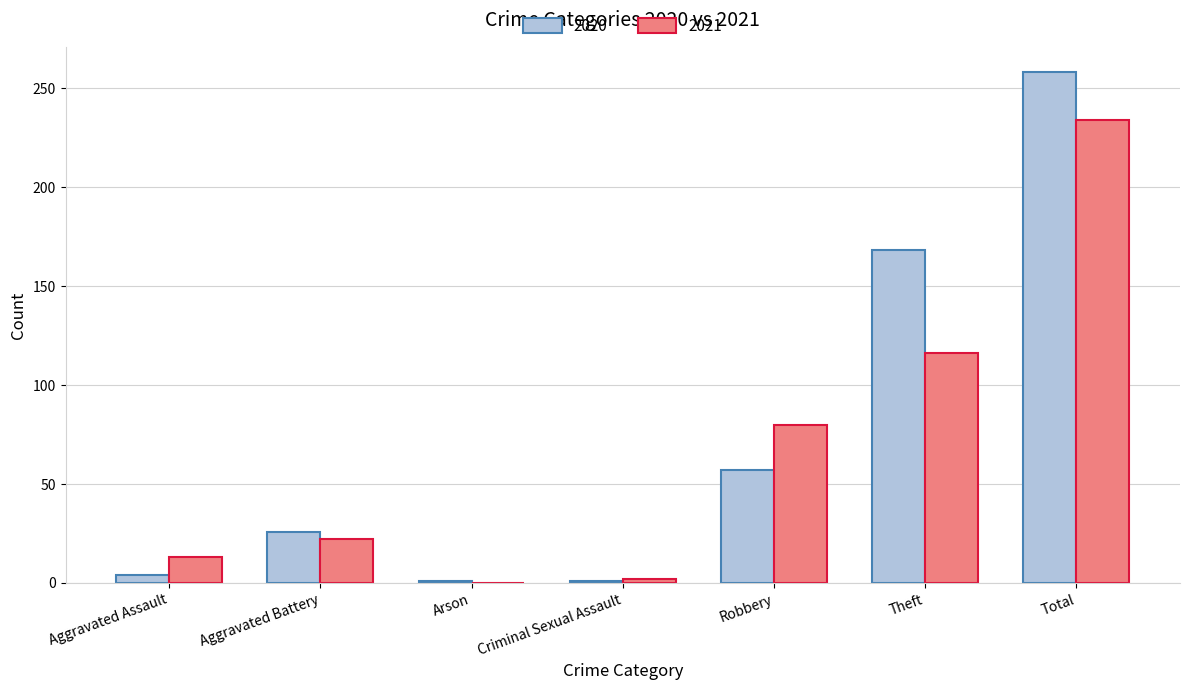

The value of 2021 at Theft is 158. True or false?

False